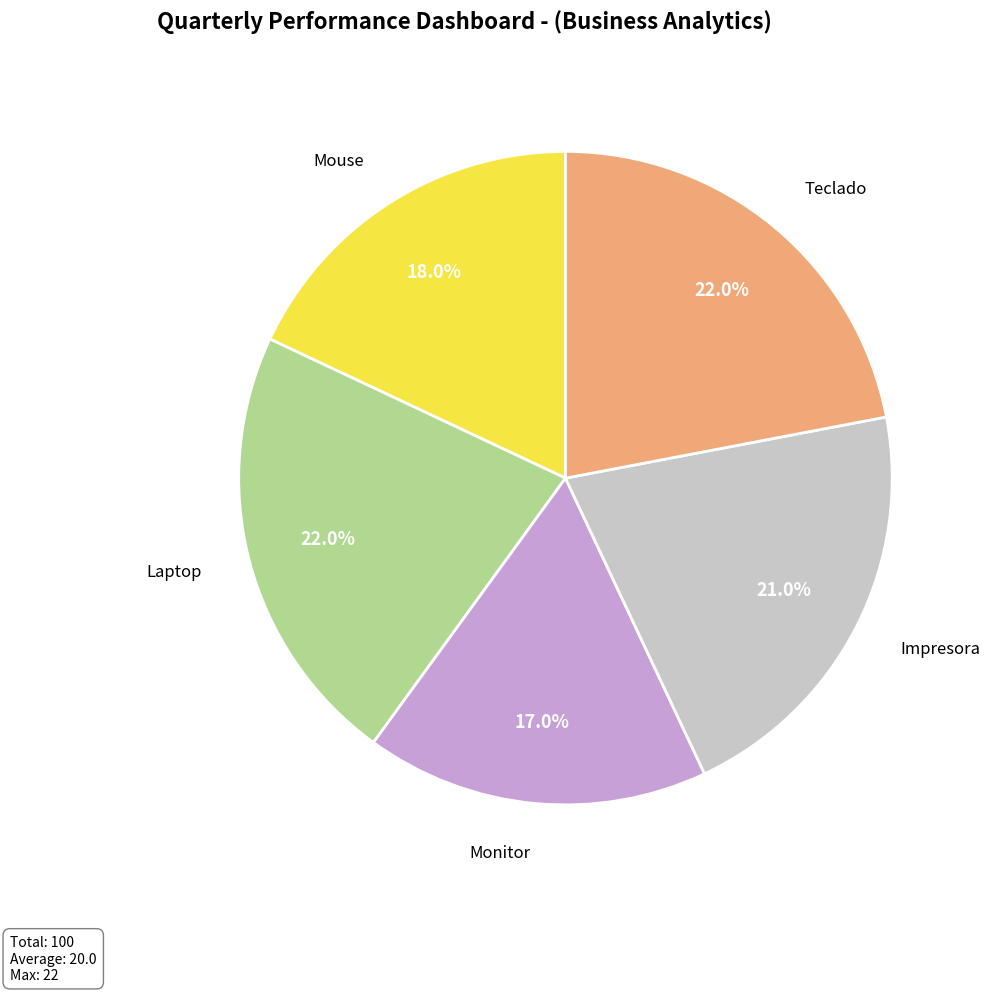

Between Monitor and Impresora, which is larger?

Impresora